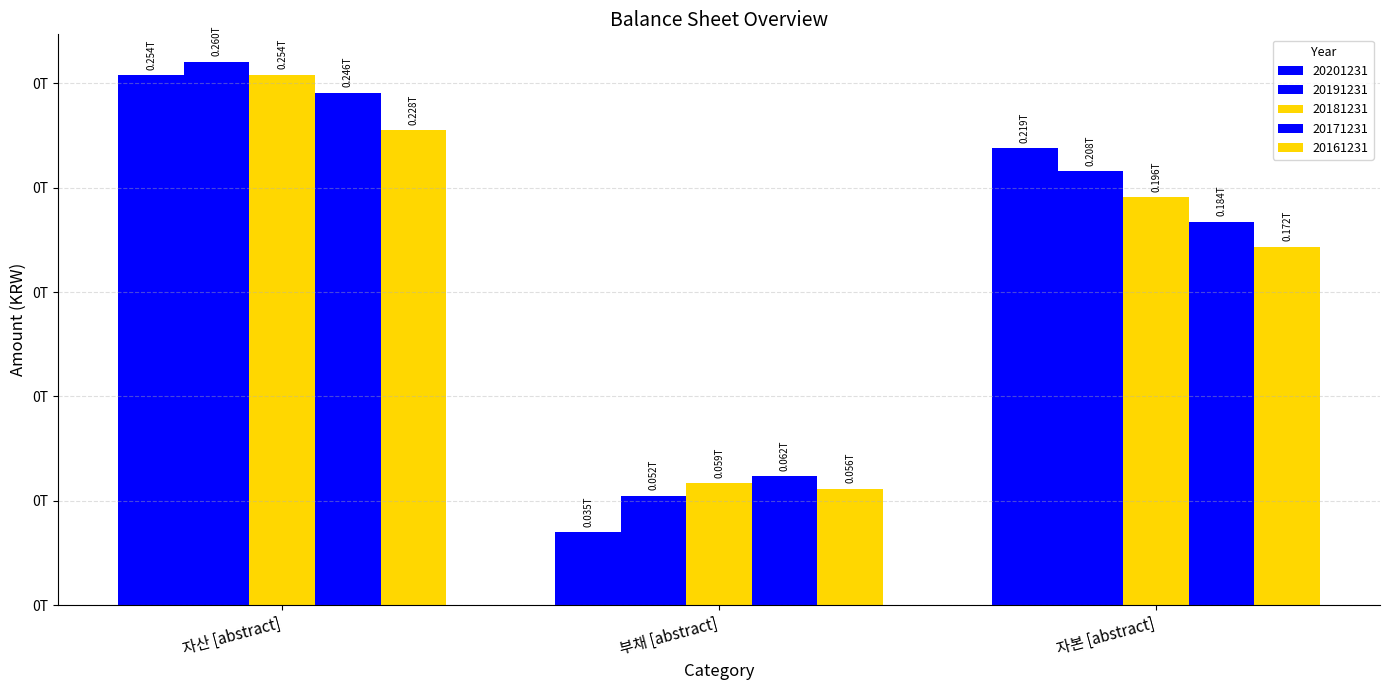

What value does the 20191231 series have at 부채 [abstract], to the nearest 50?

52442301100